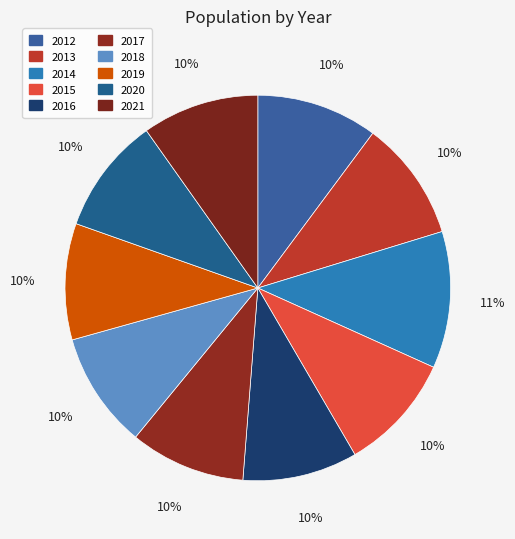

What is the largest slice in the pie chart?

2014